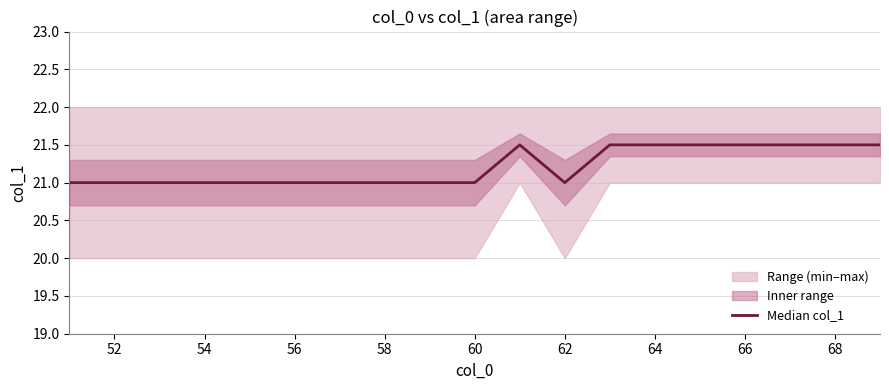

Reading left to right, what are all the values shown in this chart?

21.0	21.0	21.0	21.0	21.0	21.0	21.0	21.0	21.0	21.0	21.5	21.0	21.5	21.5	21.5	21.5	21.5	21.5	21.5